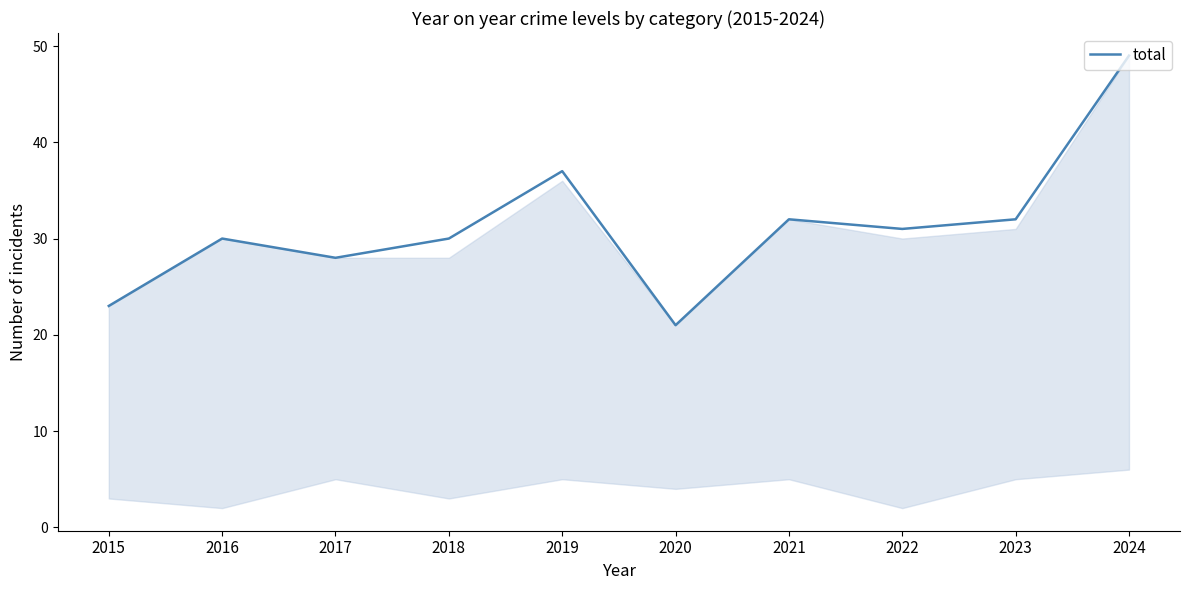

What is the greatest value displayed?

49